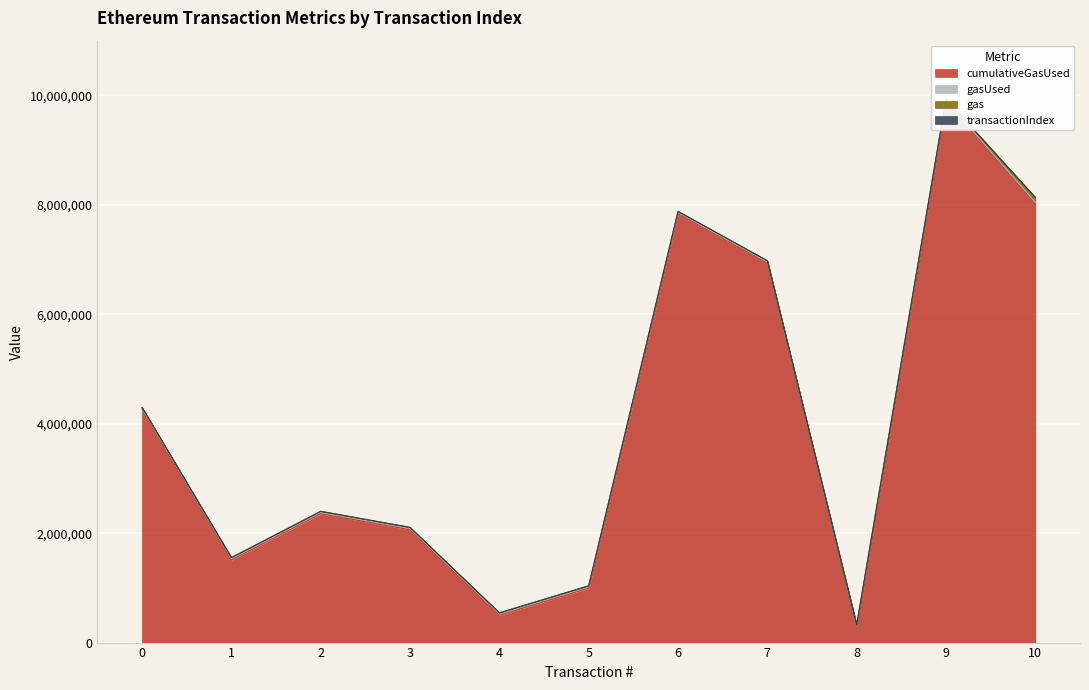

Is it true that transactionIndex equals 30 at 9?

True